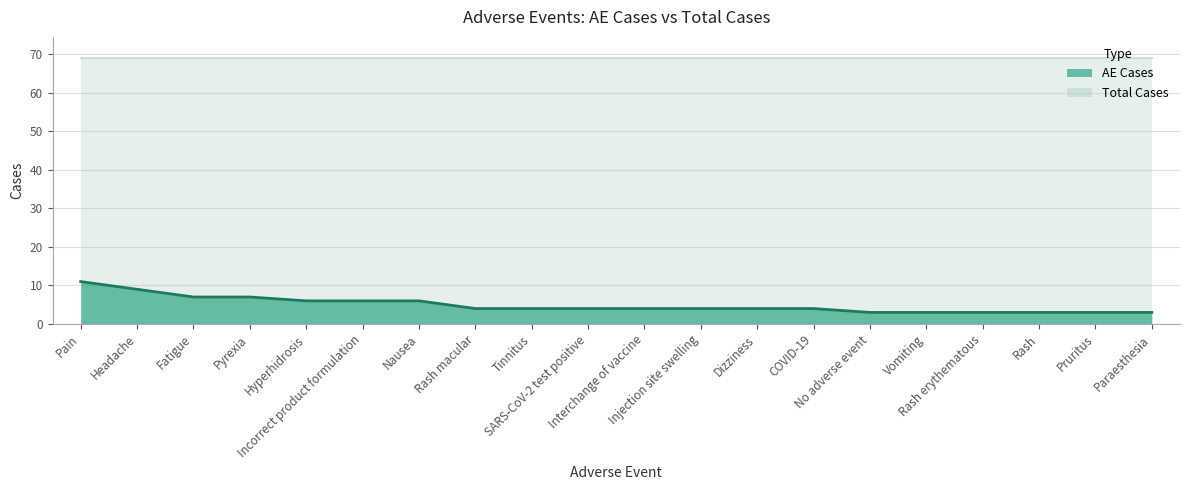

Which has a higher value, Rash or COVID-19?

COVID-19